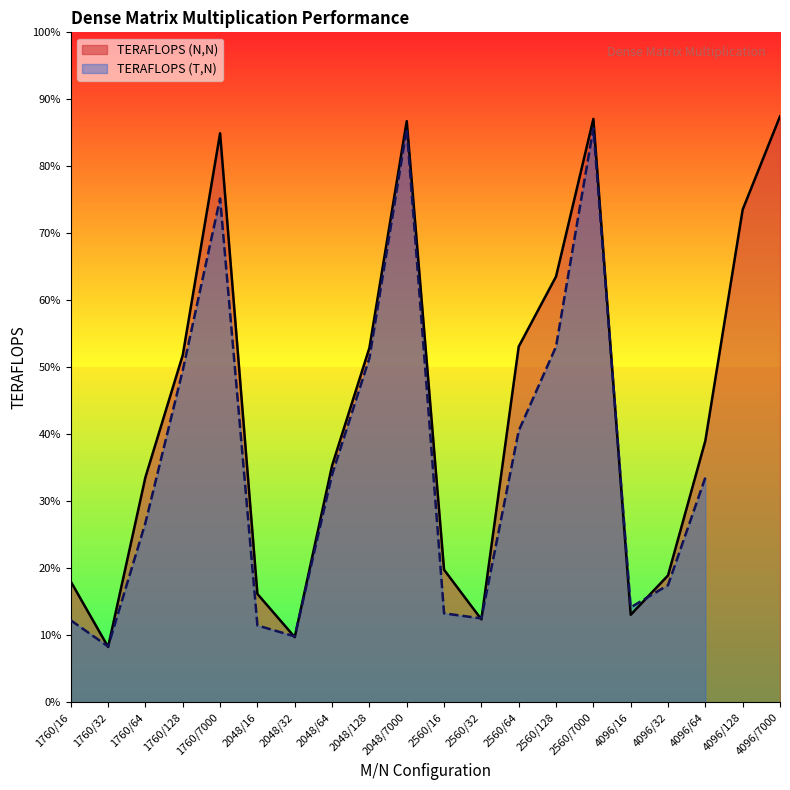

Reading left to right, extract all data points from this chart.

1.8	0.8	3.4	5.2	8.5	1.6	1.0	3.5	5.3	8.7	2.0	1.2	5.3	6.4	8.7	1.3	1.9	3.9	7.4	8.7